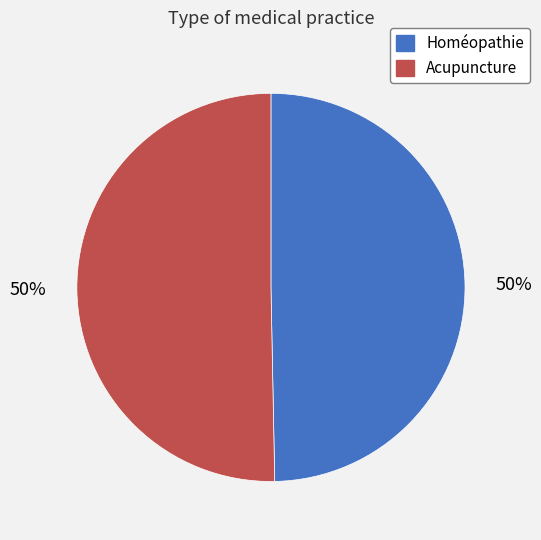

Is it true that Homéopathie is 37% of the pie?

False